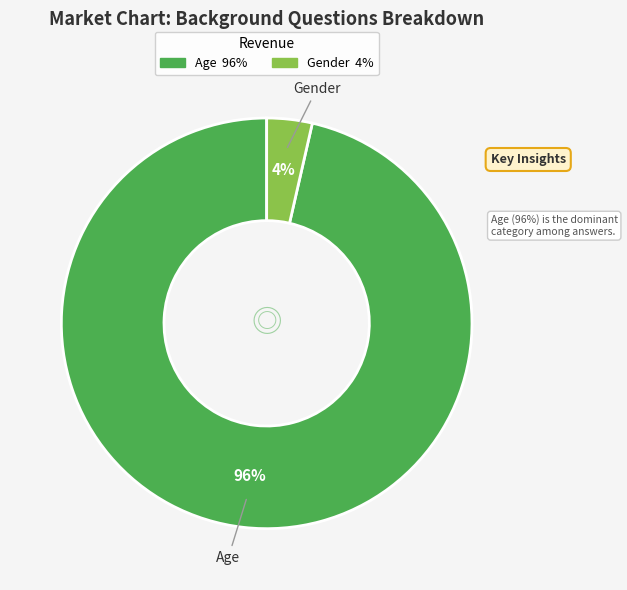

To the nearest percent, what portion does Age represent?

96%